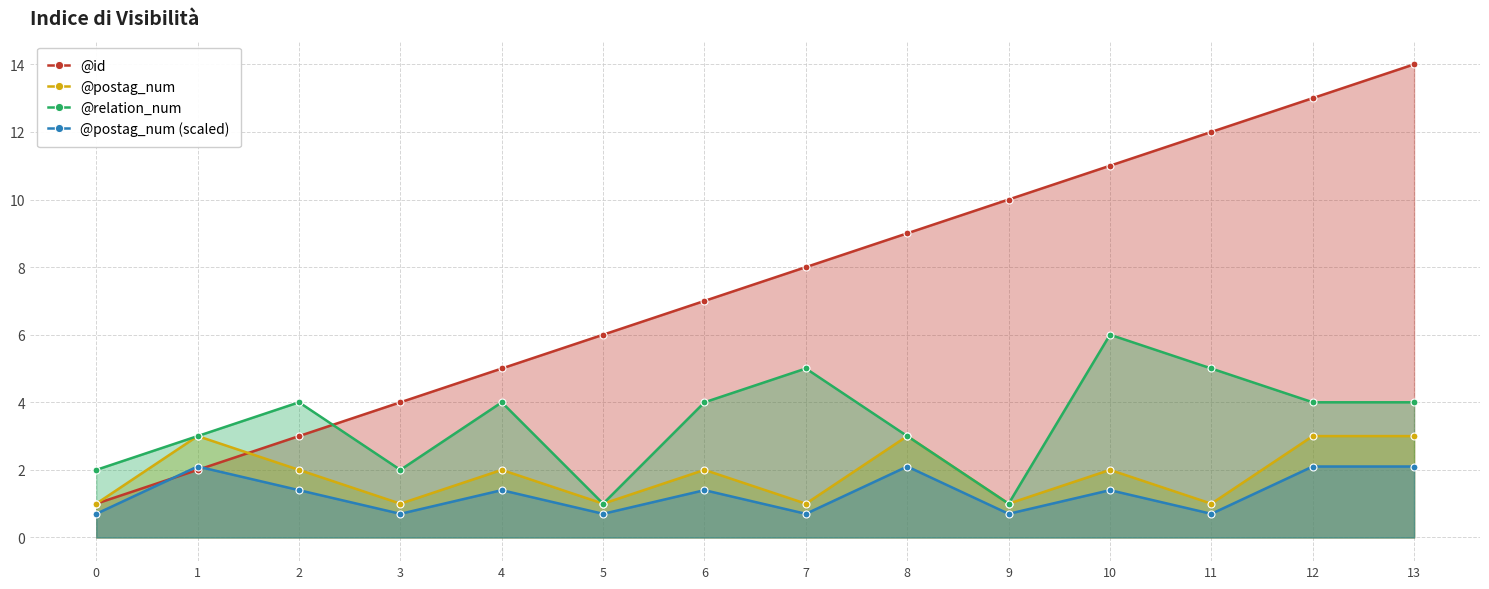

At how many categories does at least one series exceed 11?

3